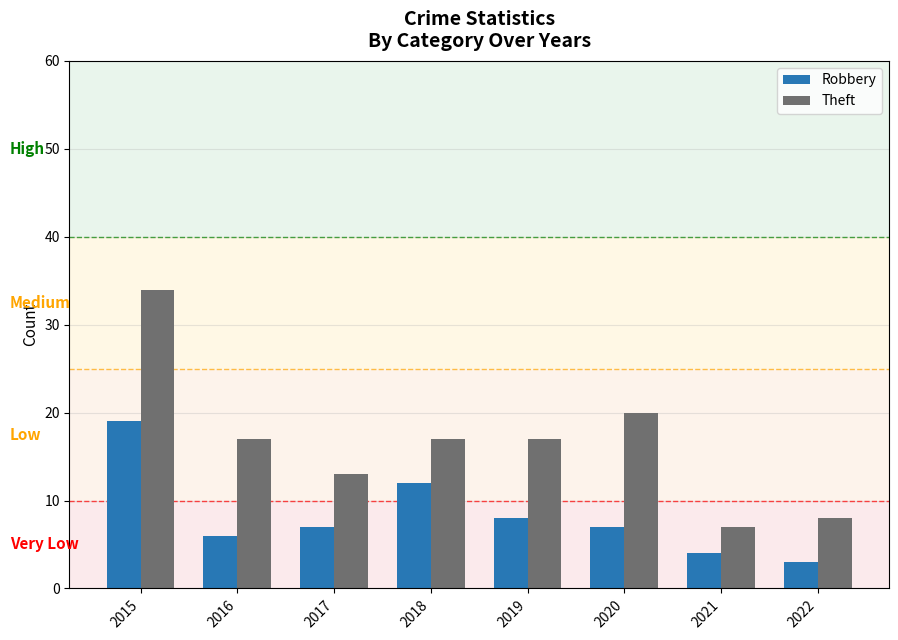

What is the value of the Robbery bar at the 5th from the left?

8